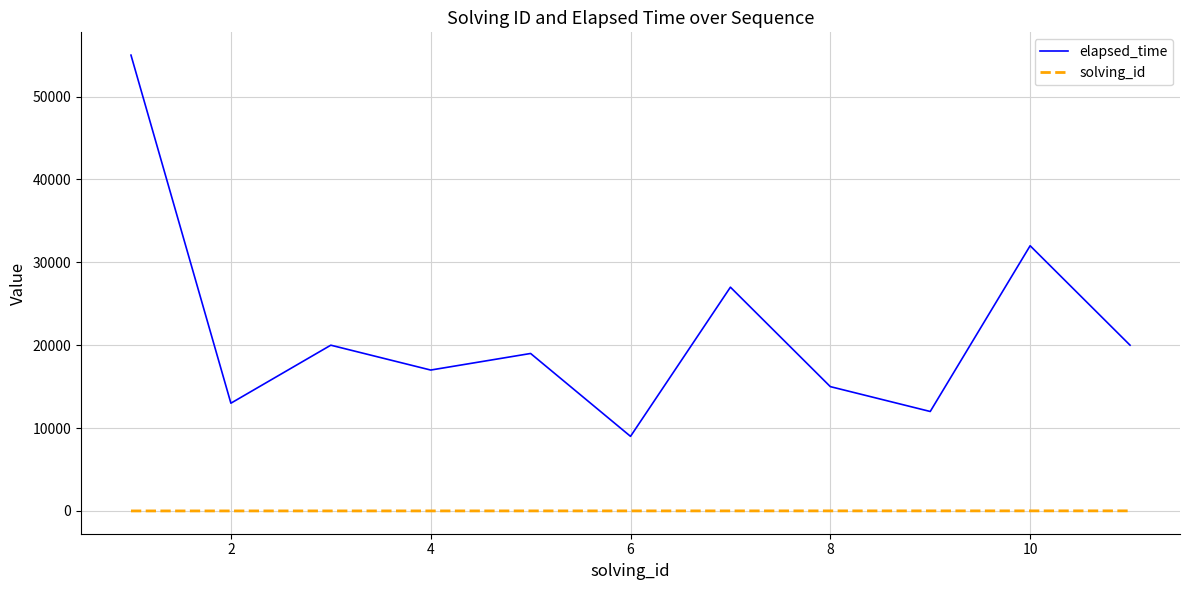

List the series in order of their peak value, lowest first.

solving_id, elapsed_time